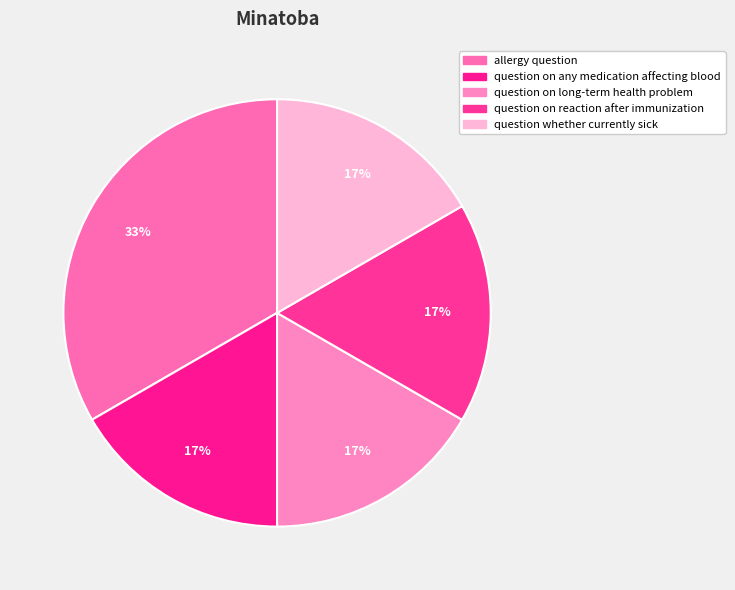

Count the number of slices in the pie.

5